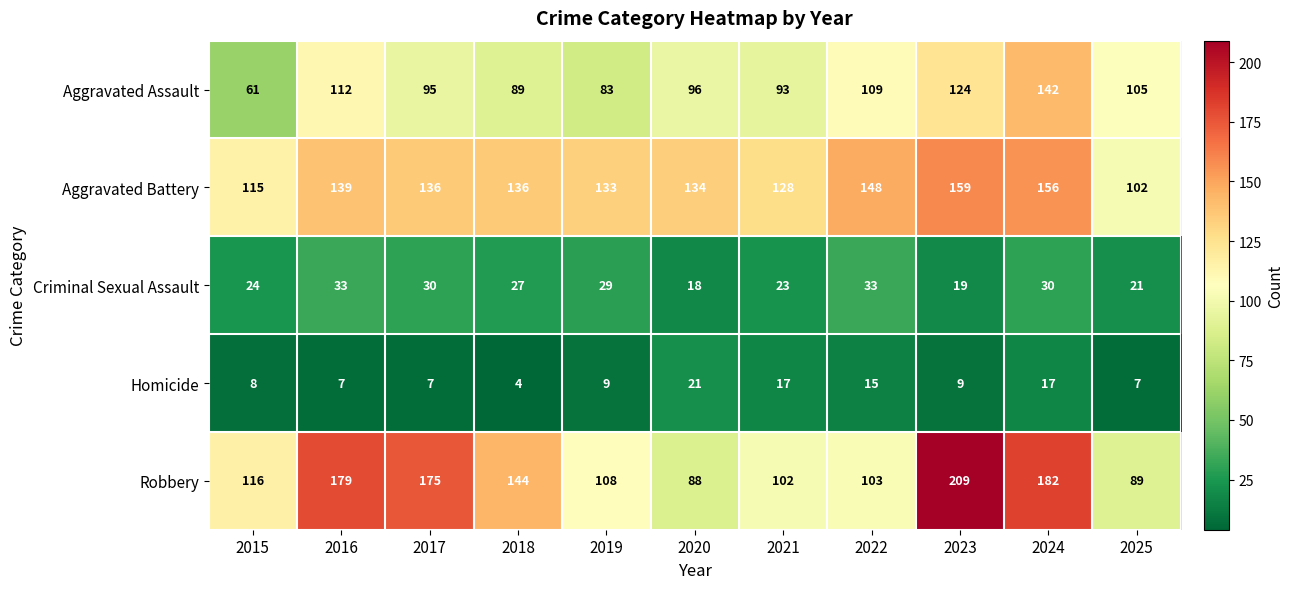

The Aggravated Battery series shows 93 at 2017. True or false?

False